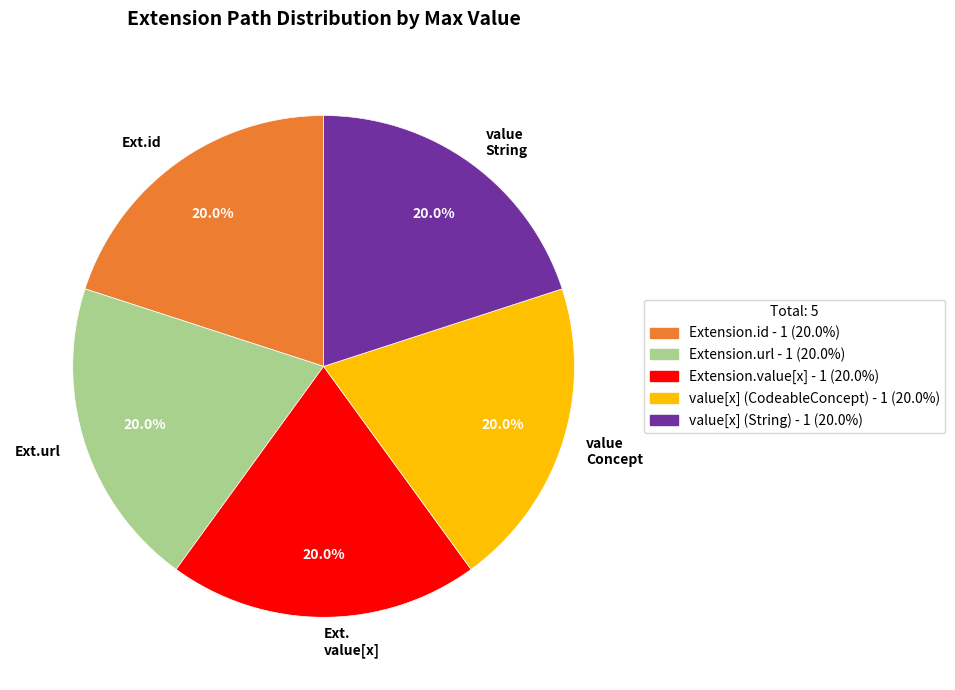

Combined, what portion of the pie is Ext. value[x] and value String?

40.0%